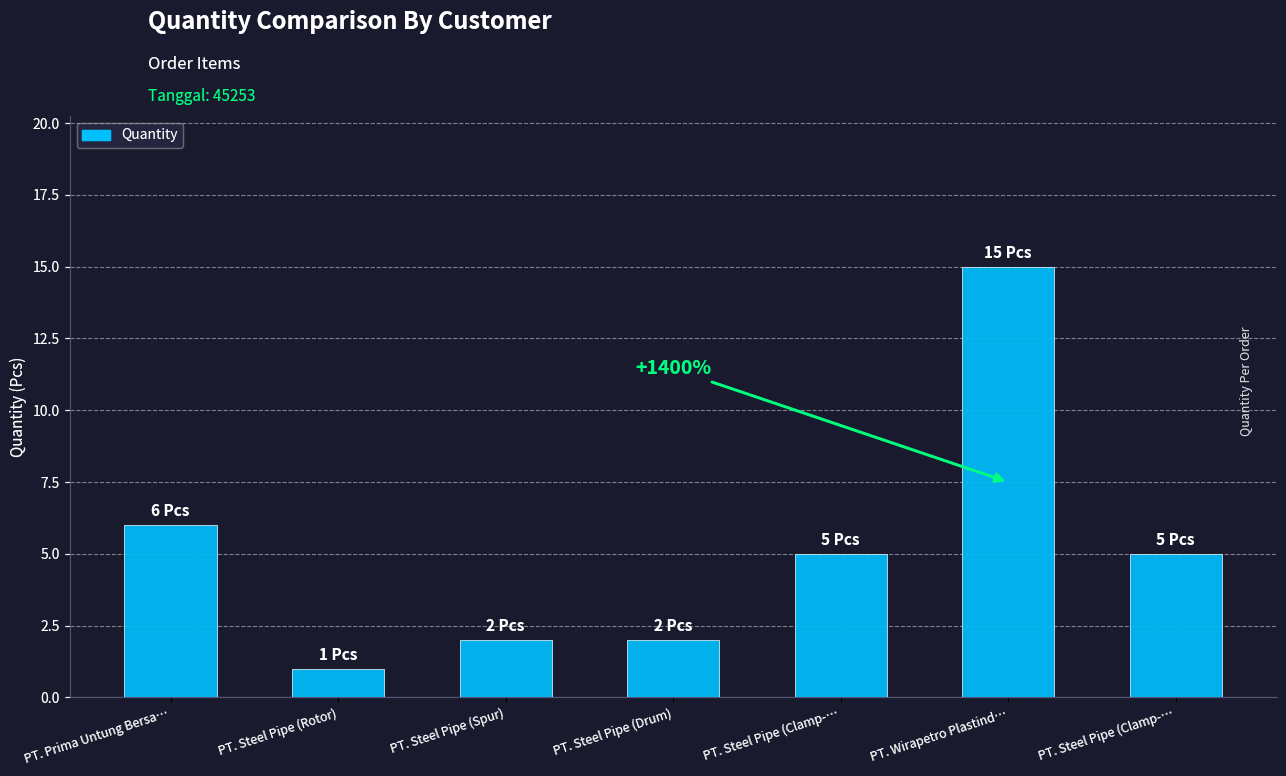

What is the average value?

5